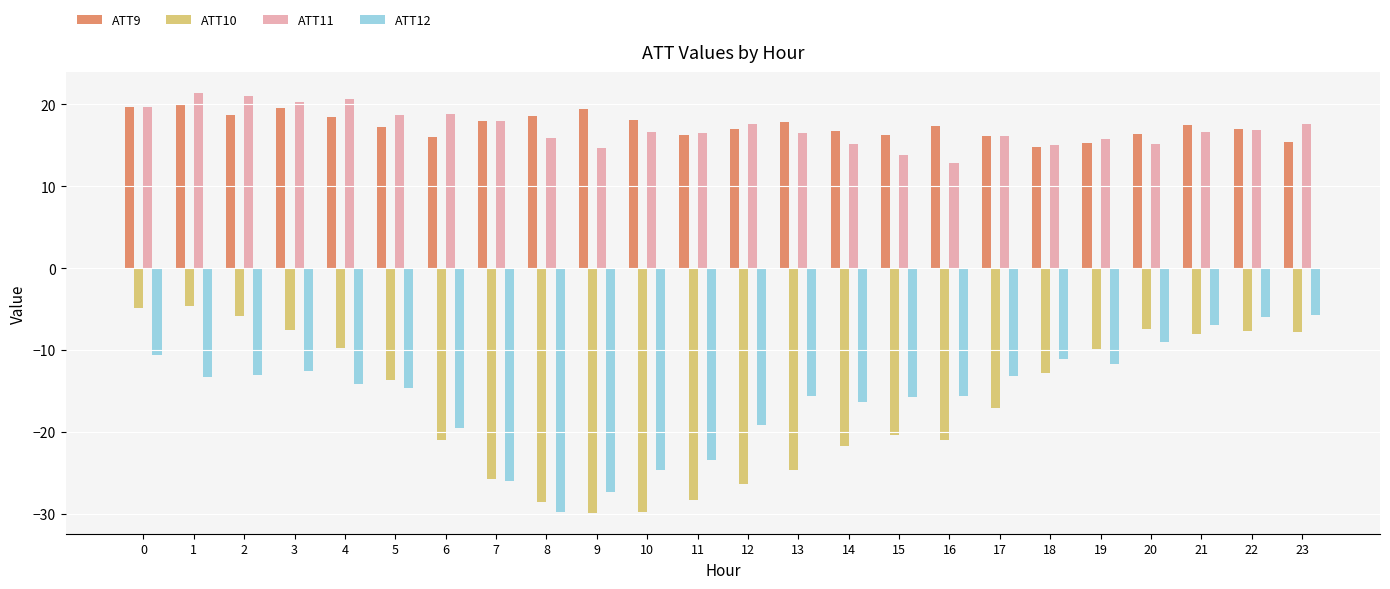

What is the minimum value shown in the chart?

-29.9